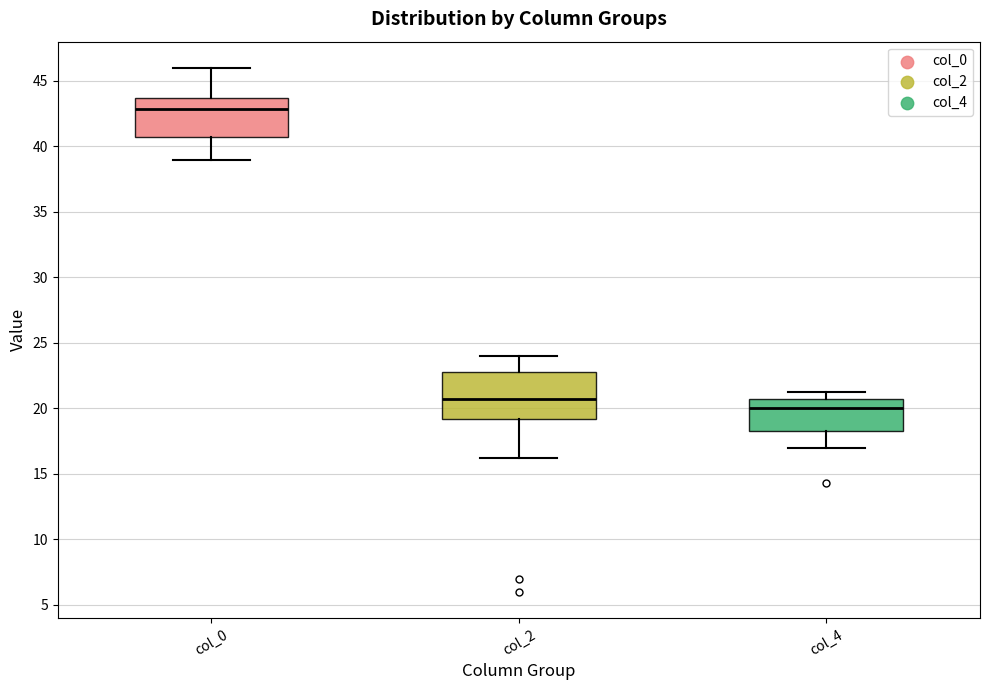

Reading left to right, read every box against the y-axis: the position of its median line, the range the box covers, and the ends of its whiskers. The values are not printed on the chart, so give them approximately, as read against the axis.

col_0: median 43.0, box 40.5 to 43.5, whiskers 39.0 to 46.0
col_2: median 20.5, box 19.0 to 23.0, whiskers 16.5 to 24.0
col_4: median 20.0, box 18.0 to 21.0, whiskers 17.0 to 21.5